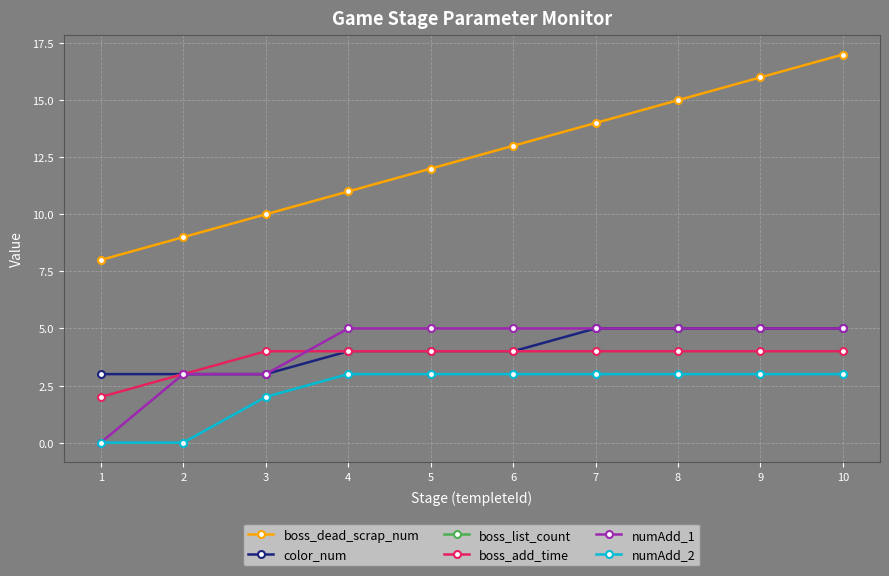

List the labels in order of boss_add_time value, smallest first.

1, 2, 3, 4, 5, 6, 7, 8, 9, 10